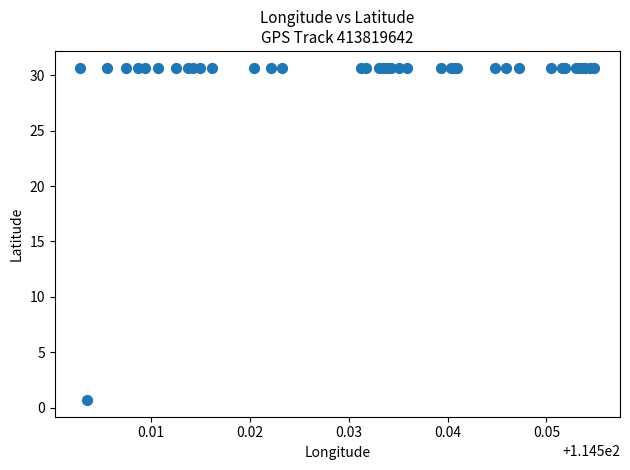

What Y value in the scatter plot is closest to 15?

0.7